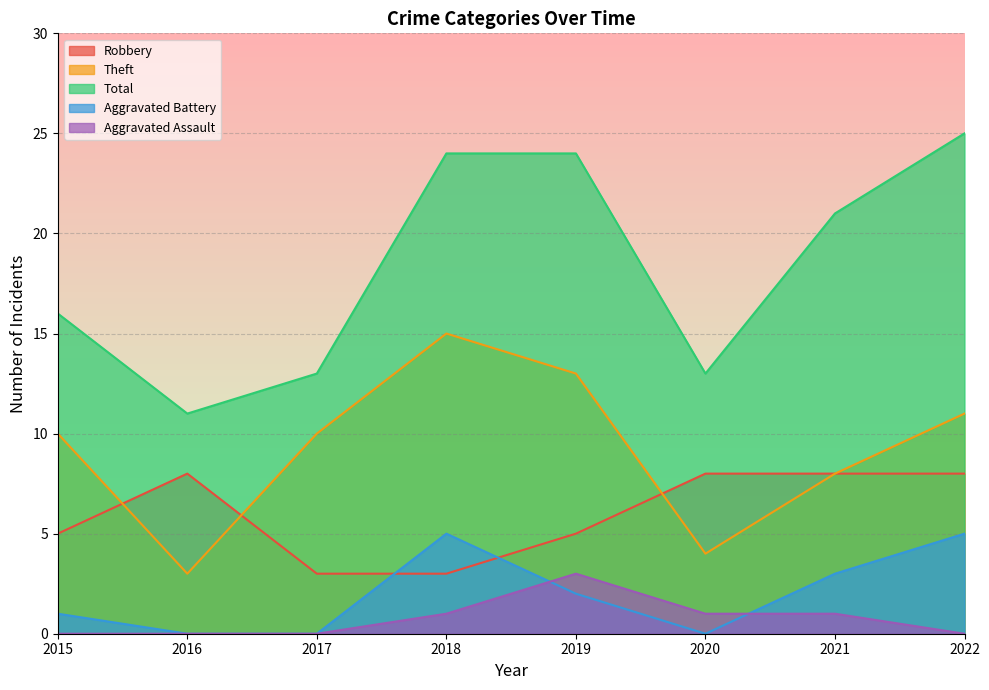

What is the greatest value displayed?

25